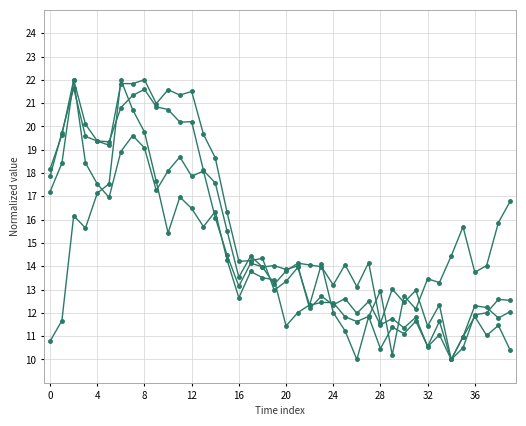

Count the number of categories in the chart.

40